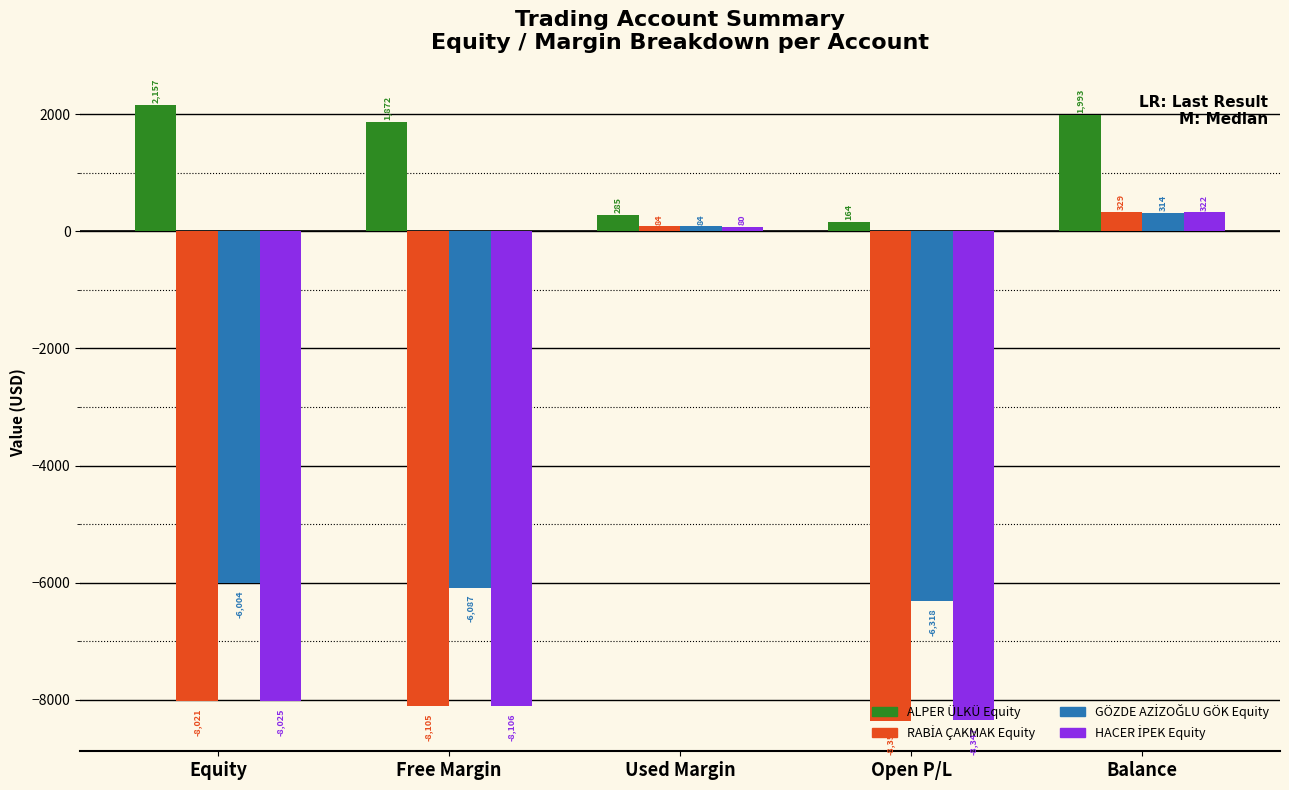

Which series has the largest total across all categories?

ALPER ÜLKÜ Equity